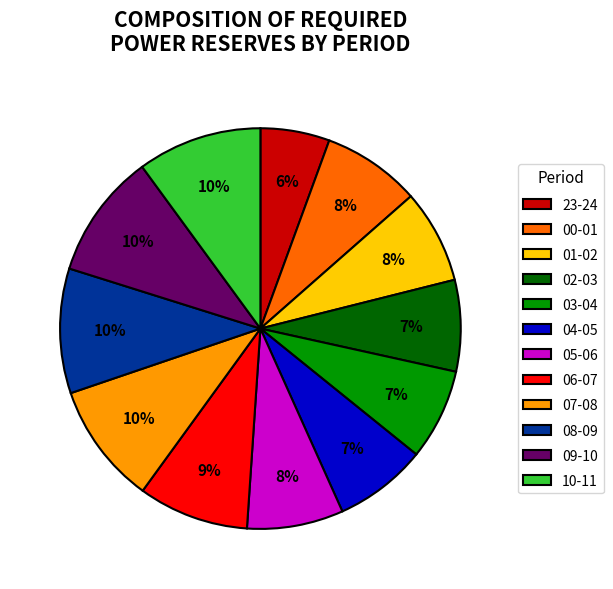

Which slice is the smallest?

23-24